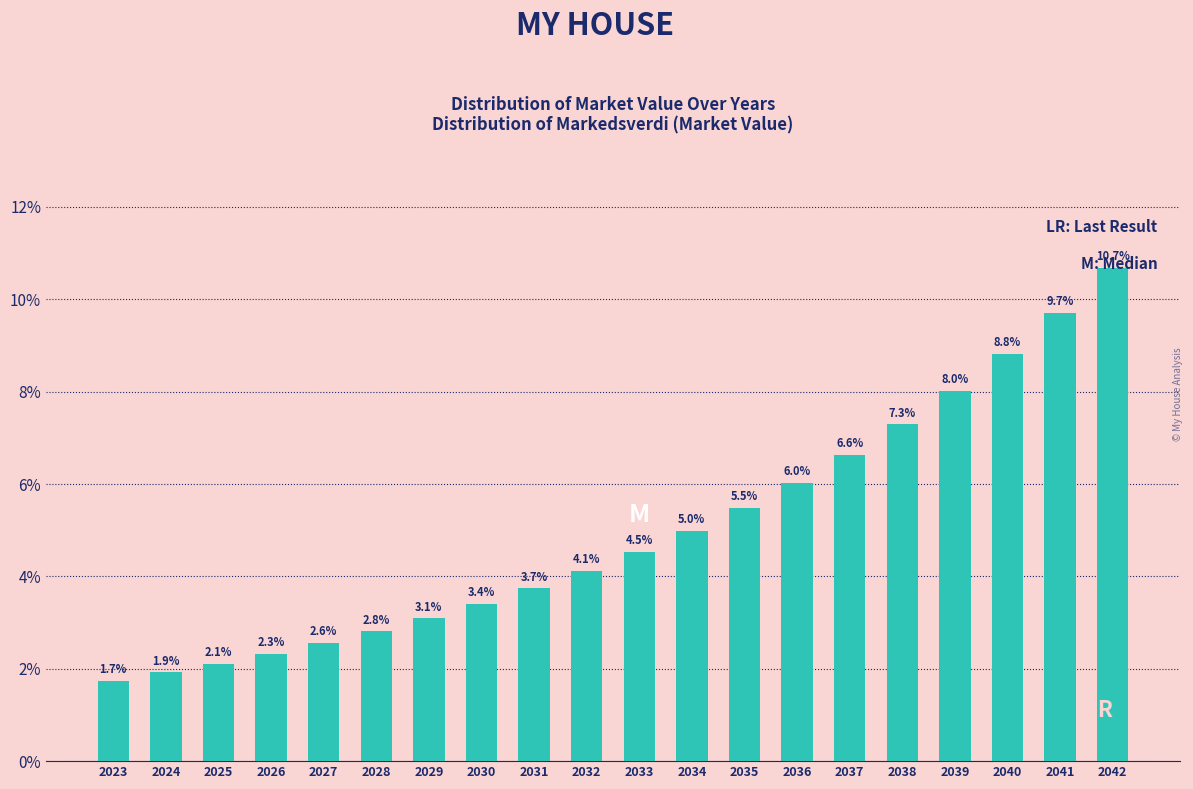

At which label does the data first exceed 4?

2032